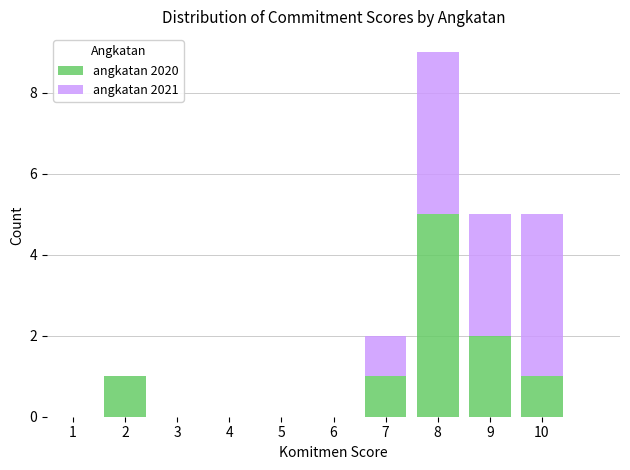

Reading left to right, transcribe the values for angkatan 2020.

1=0	2=1	3=0	4=0	5=0	6=0	7=1	8=5	9=2	10=1